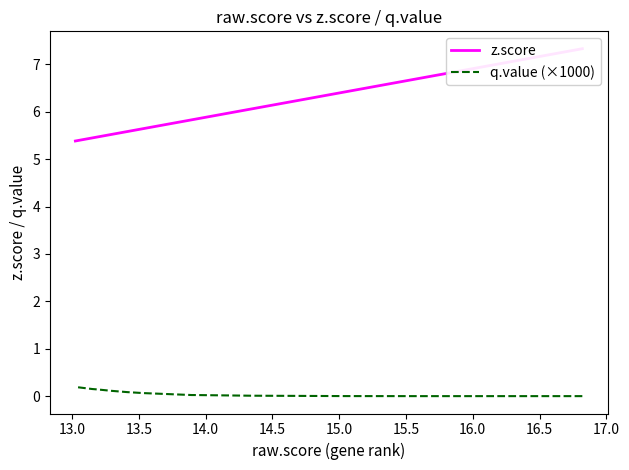

The q.value (×1000) series shows 0.0 at 15.0. True or false?

True